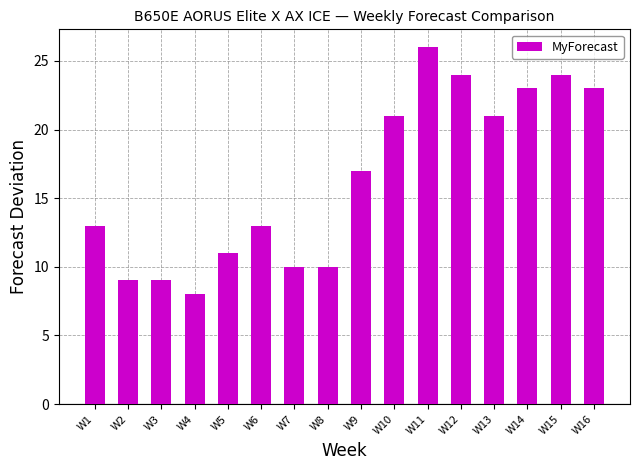

The chart shows a value of 2 at W4. True or false?

False